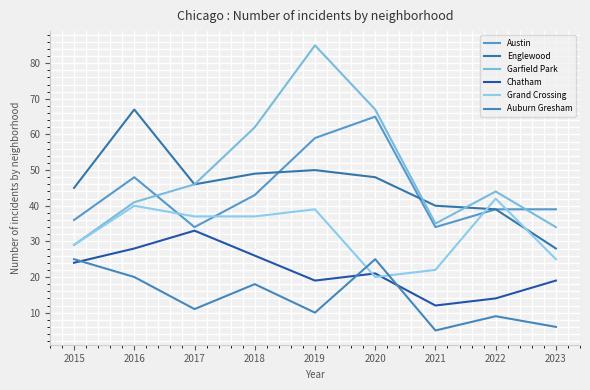

At which category does Chatham reach its first local valley?

2019